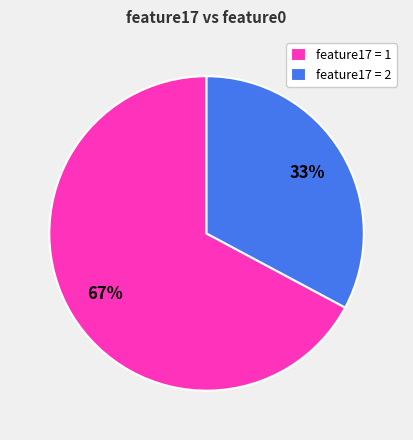

Which slice is the smallest?

feature17 = 2